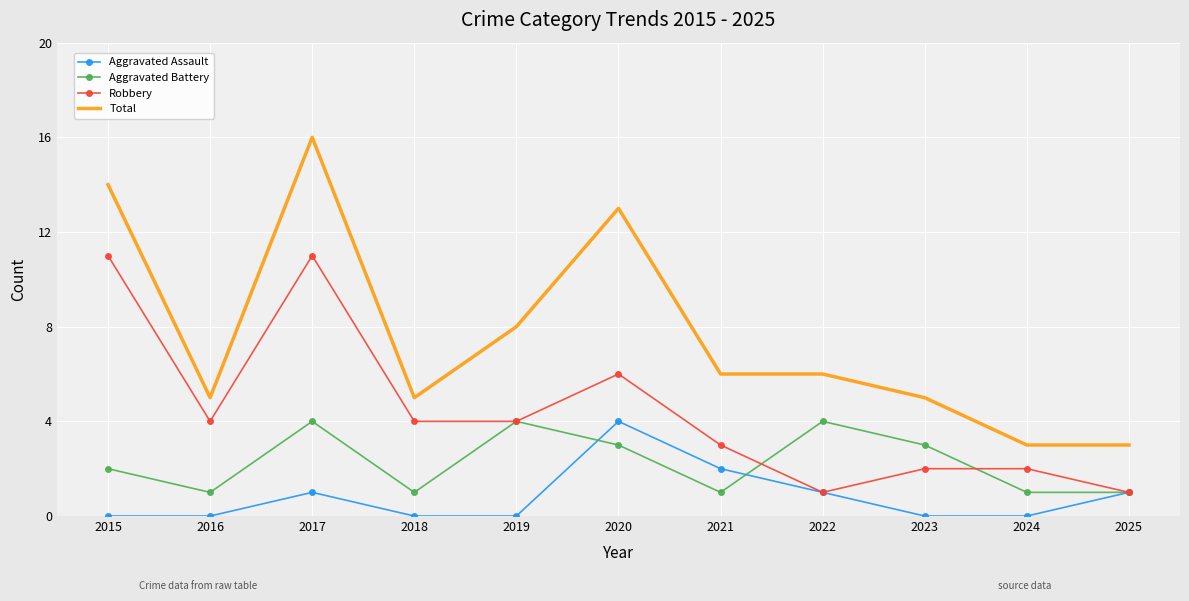

Is it true that Robbery equals 6 at 2017?

False